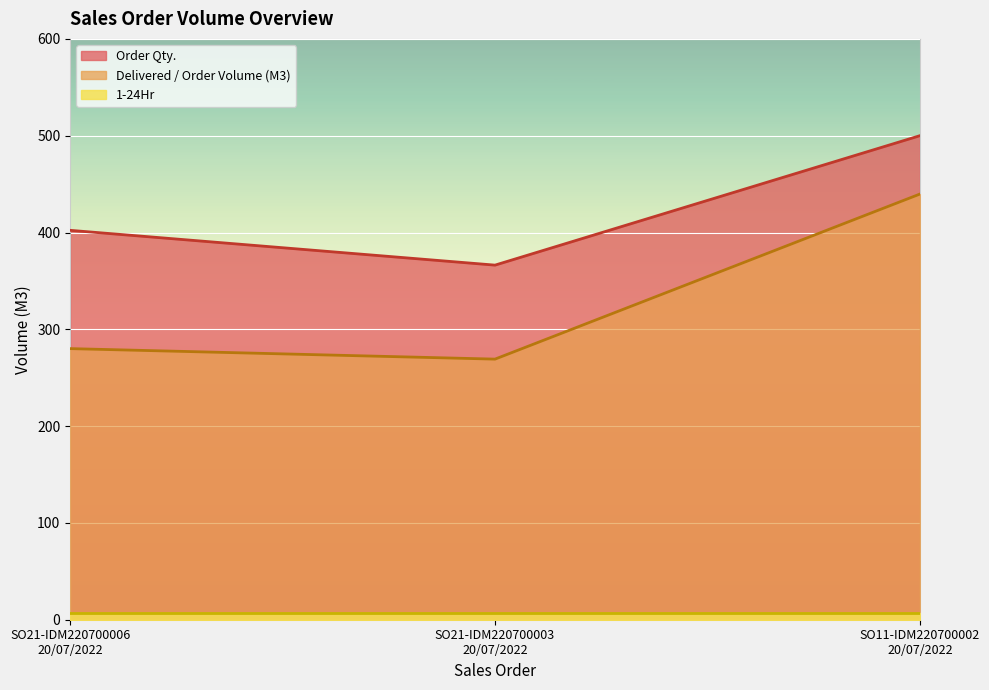

At SO21-IDM220700006
20/07/2022, list the series in order from smallest to largest.

1-24Hr, Delivered / Order Volume (M3), Order Qty.